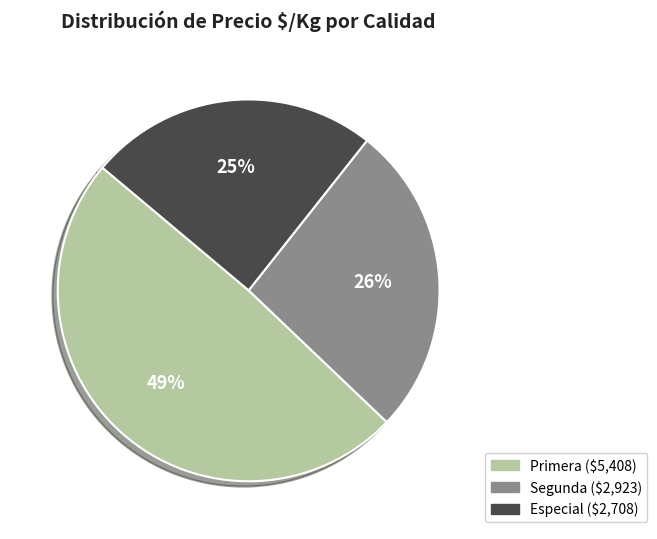

To the nearest percent, what is the difference between the largest and smallest slice percentages?

24%